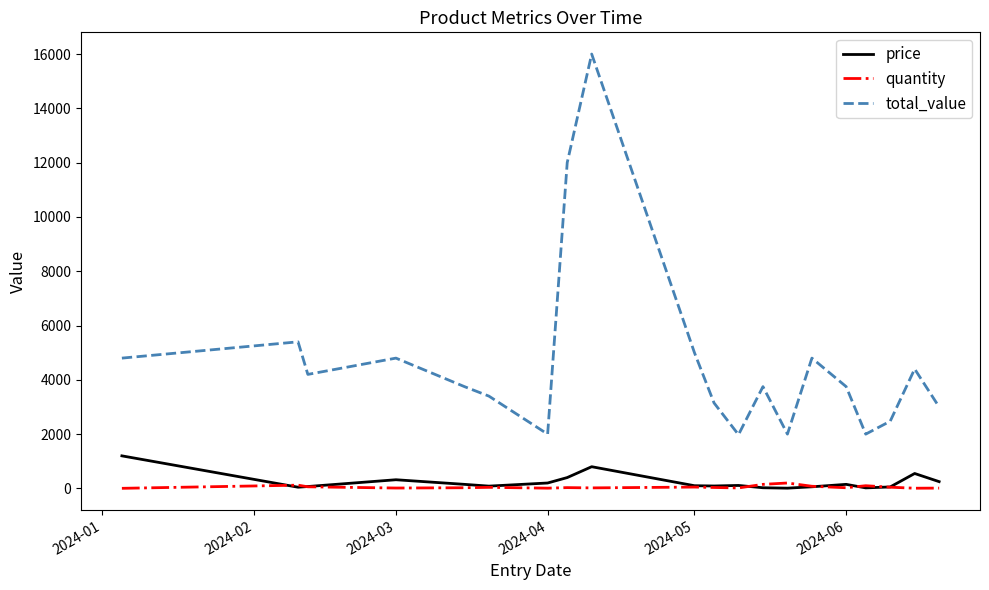

Rank the series by their maximum value, from highest to lowest.

total_value, price, quantity